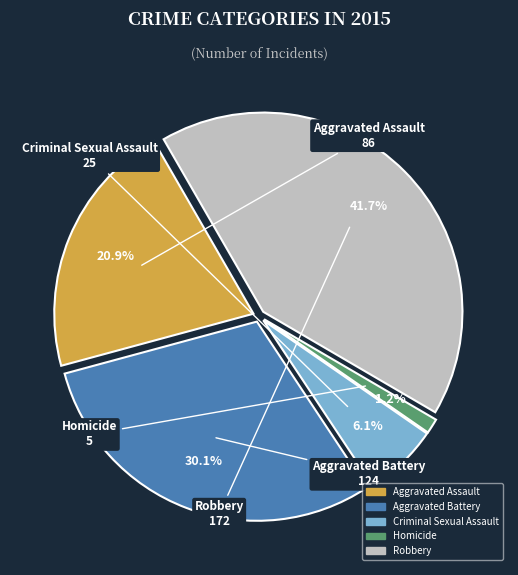

Between Aggravated Assault and Robbery, which is larger?

Robbery